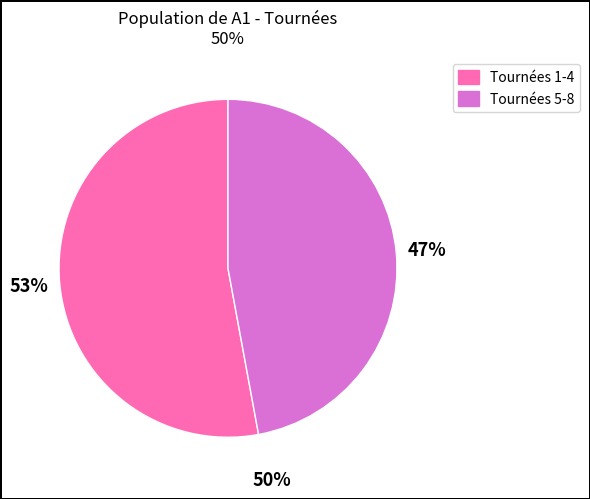

Is there any slice that represents more than half of the pie?

Yes